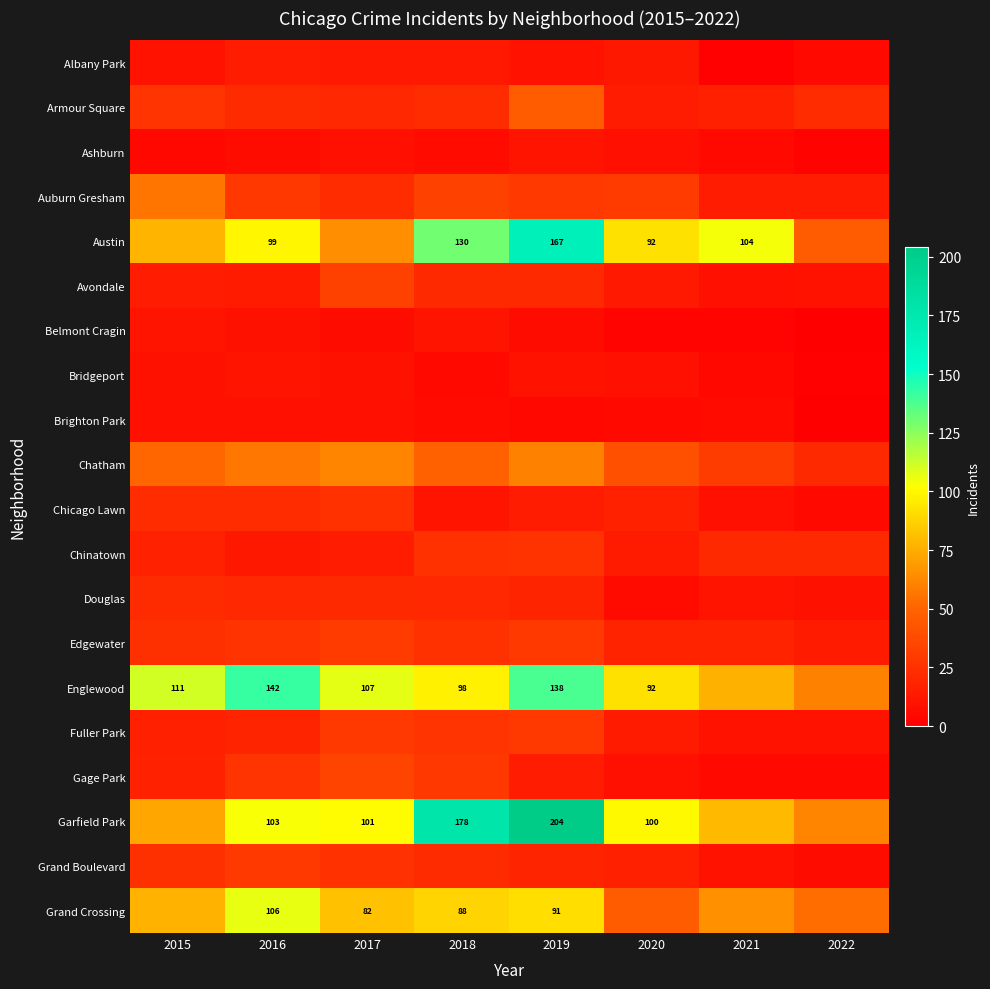

The Englewood series shows 138 at 2019. True or false?

True